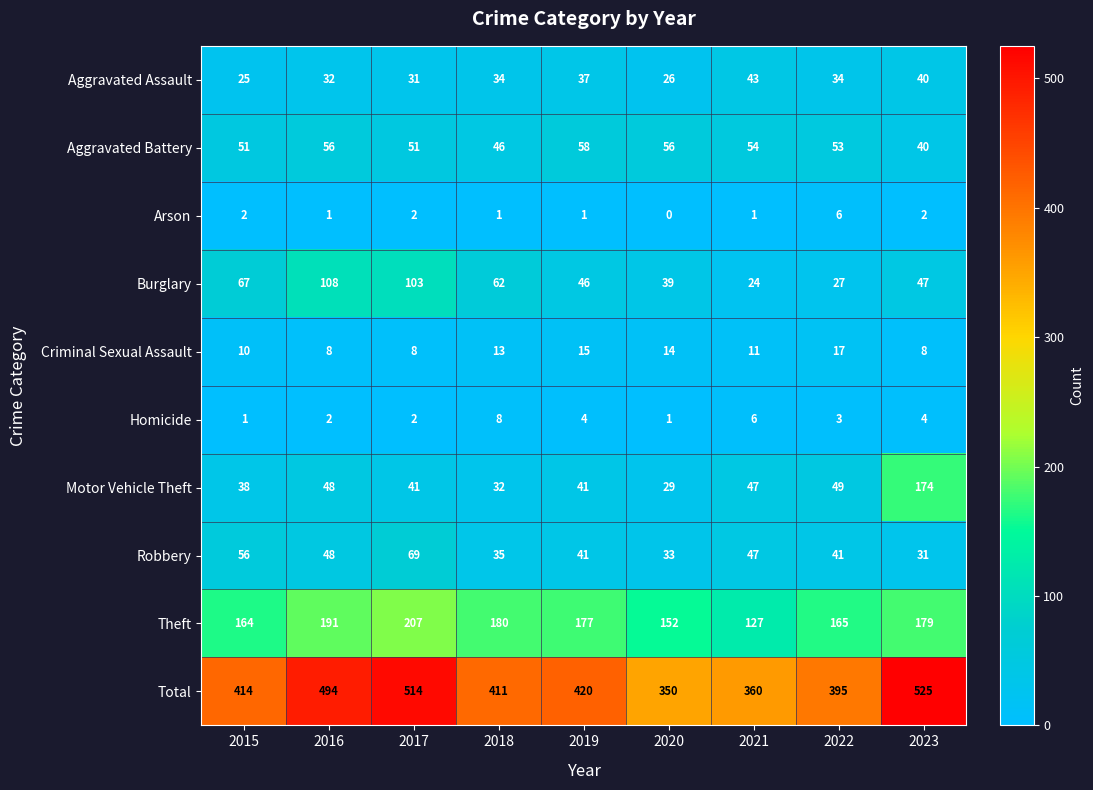

What is the highest value of the Robbery series?

69